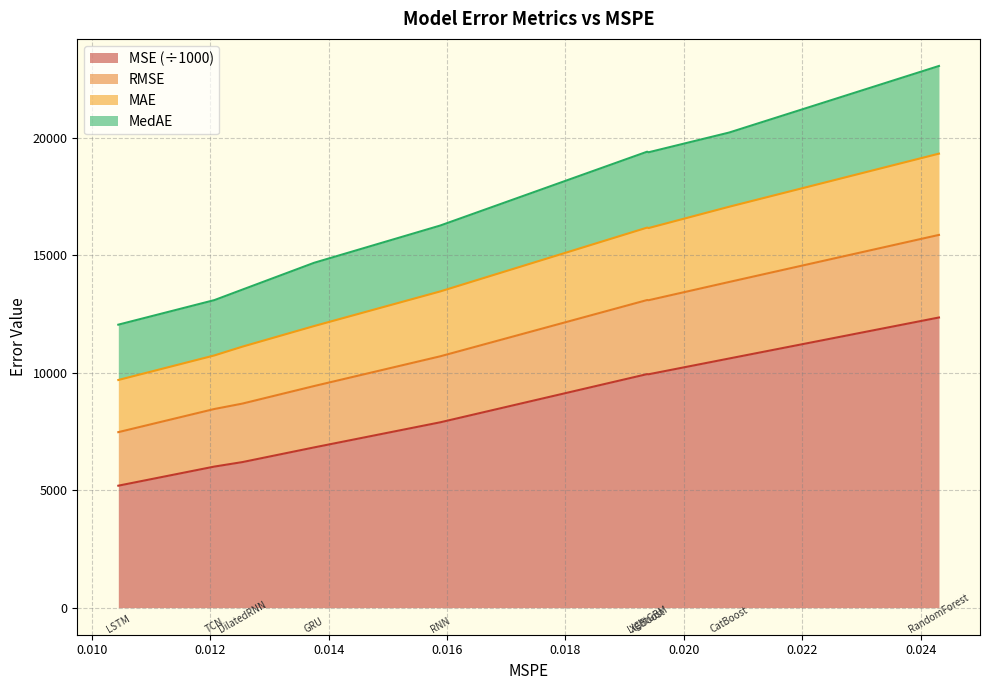

The value of RMSE at RNN is 19694.9. True or false?

False